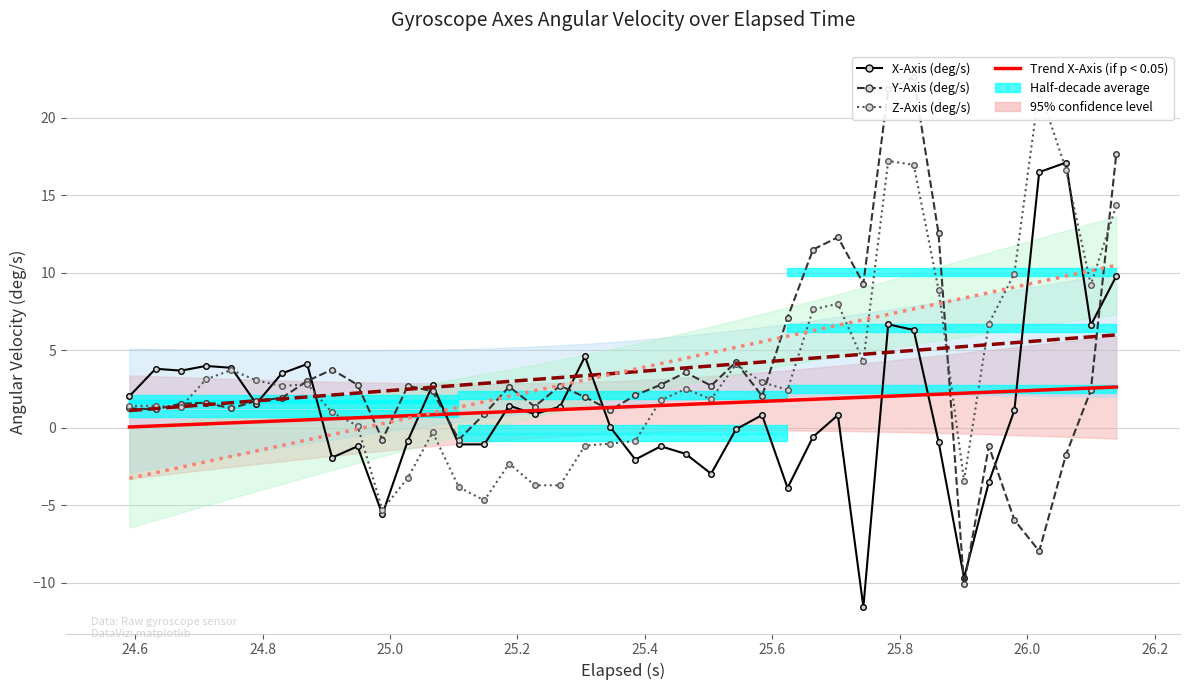

List the series in order of their peak value, highest first.

Y-Axis (deg/s), Z-Axis (deg/s), X-Axis (deg/s), Trend Z-Axis, Trend Y-Axis, Trend X-Axis (if p < 0.05)